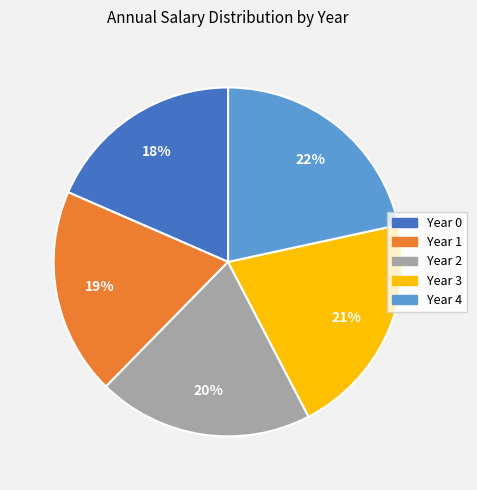

To the nearest percent, what percentage of the pie is Year 3?

21%